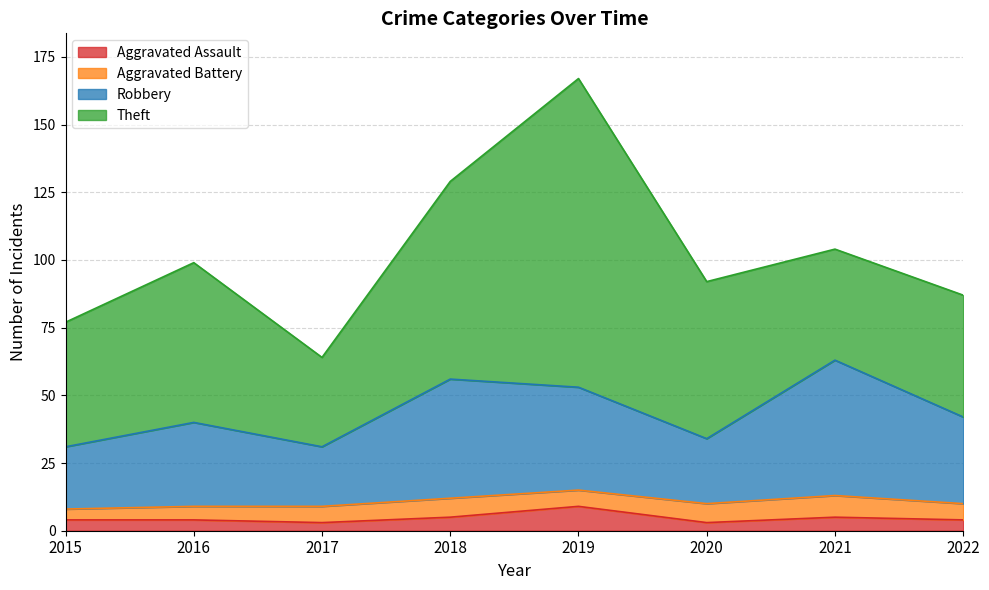

Is the value of Aggravated Assault at 2021 greater than the value of Robbery at 2019?

No